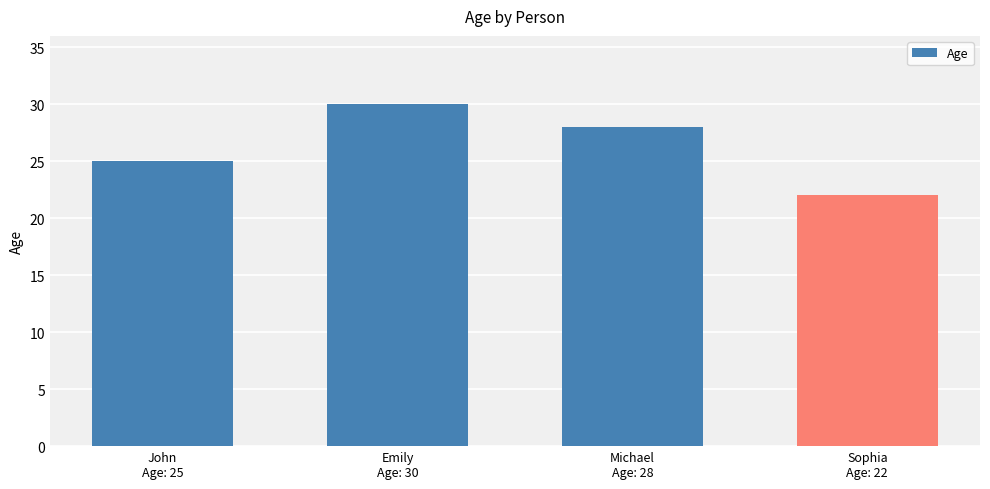

Count the number of data series in this chart.

1